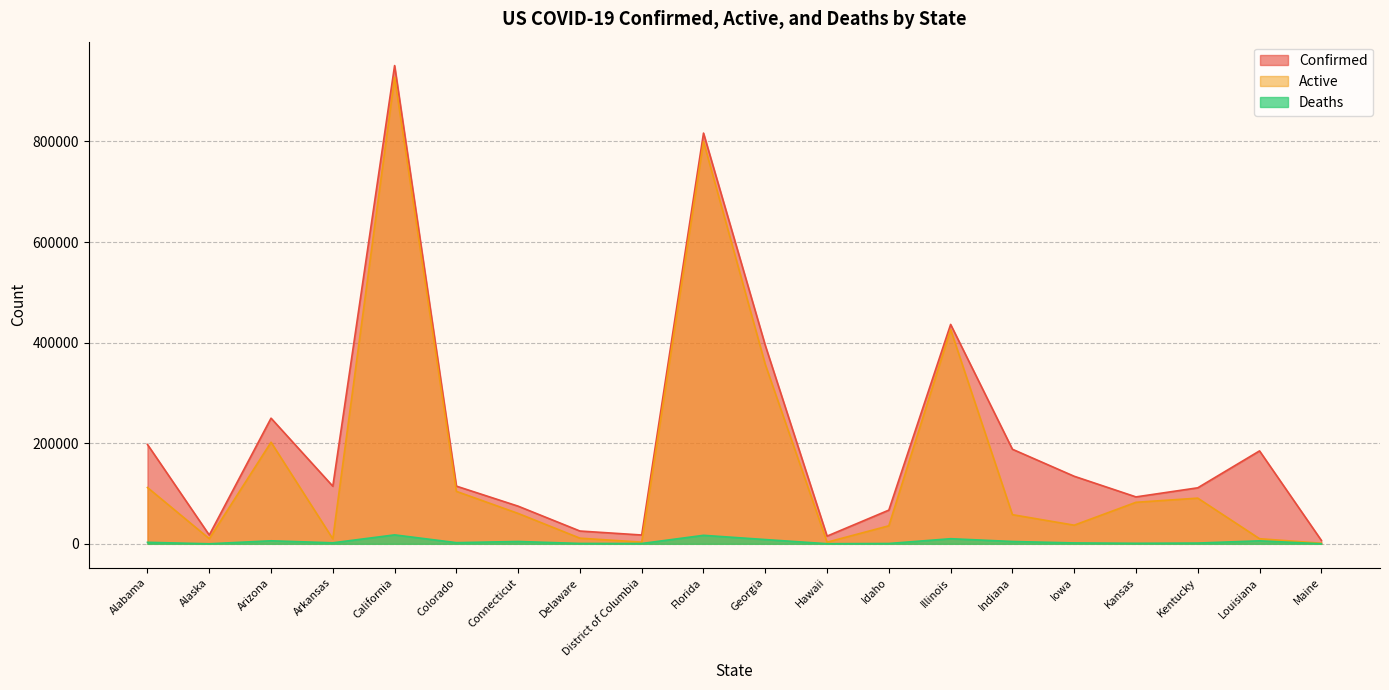

Which series changed the most between Hawaii and Idaho?

Confirmed